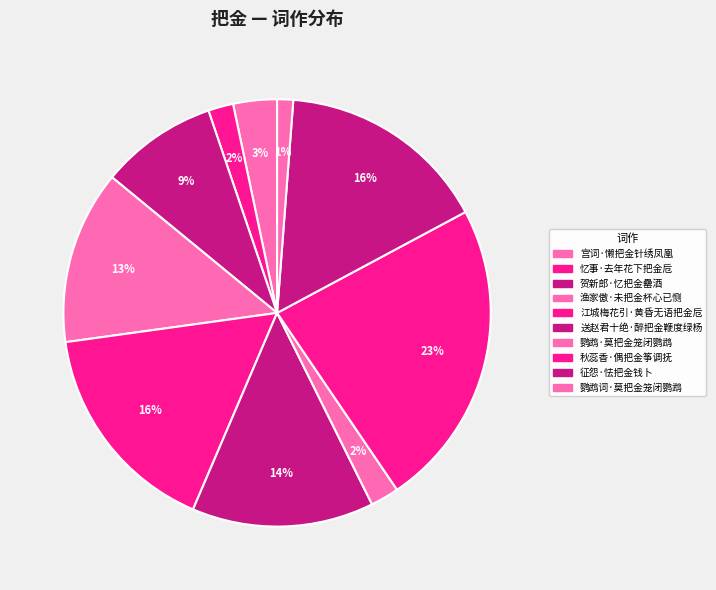

Does any single category account for the majority?

No